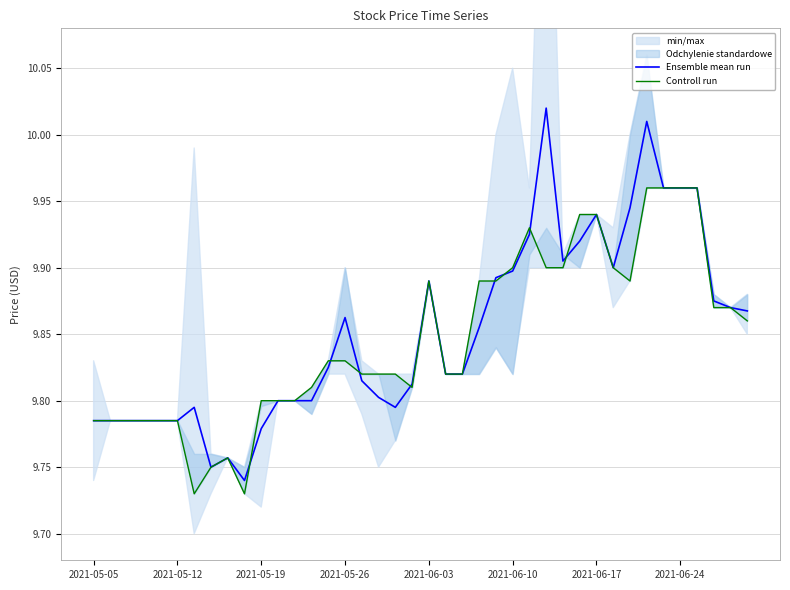

In Ensemble mean run, how many points are lower than both neighbors (excluding endpoints)?

5